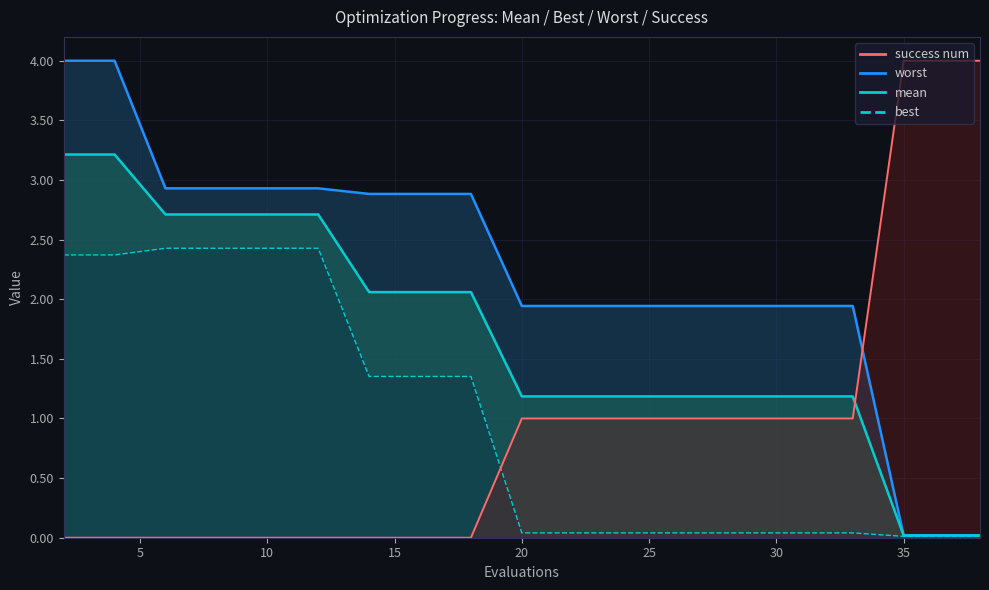

Rank the categories by success num value from highest to lowest.

35, 36, 38, 20, 22, 24, 26, 27, 29, 31, 33, 2, 4, 6, 8, 10, 12, 14, 16, 18